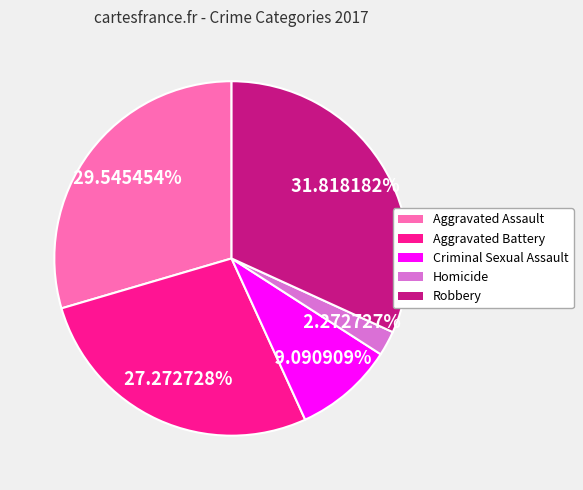

To the nearest percent, what is the difference between the largest and smallest slice percentages?

30%